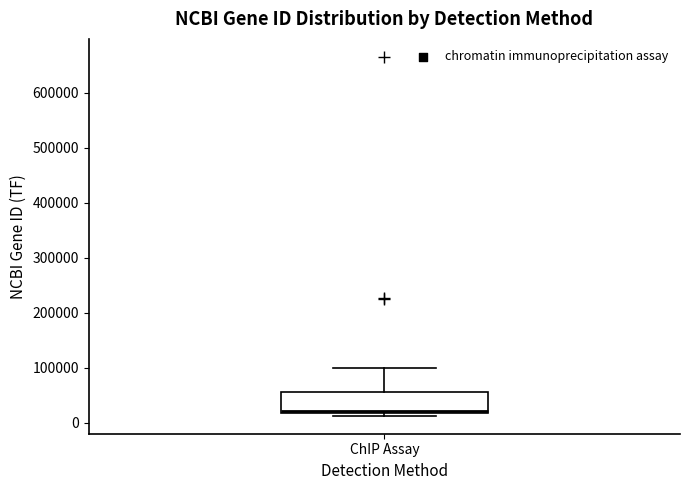

Where does the upper whisker of the box for ChIP Assay end on the y-axis? The values are not printed on the chart, so give them approximately, as read against the axis.

100000